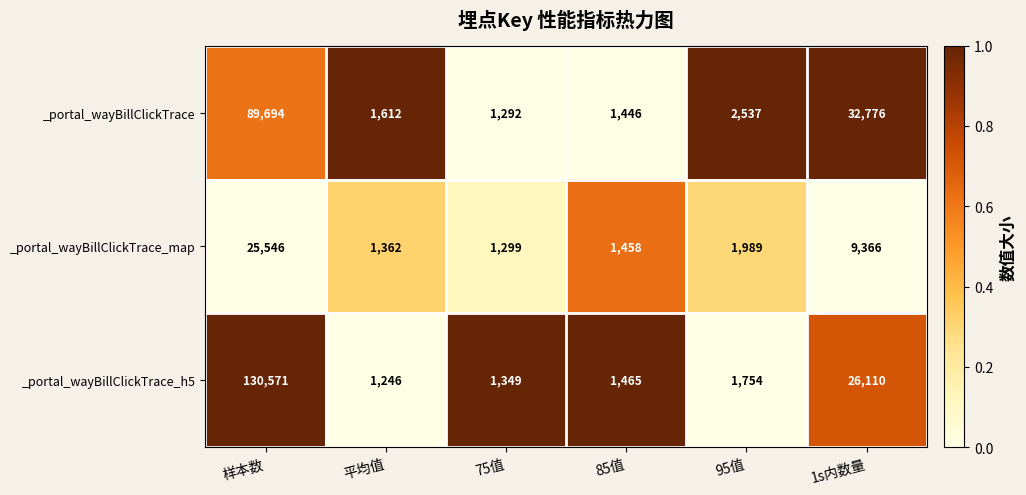

What is the difference between the highest and lowest values at 1s内数量?

23410